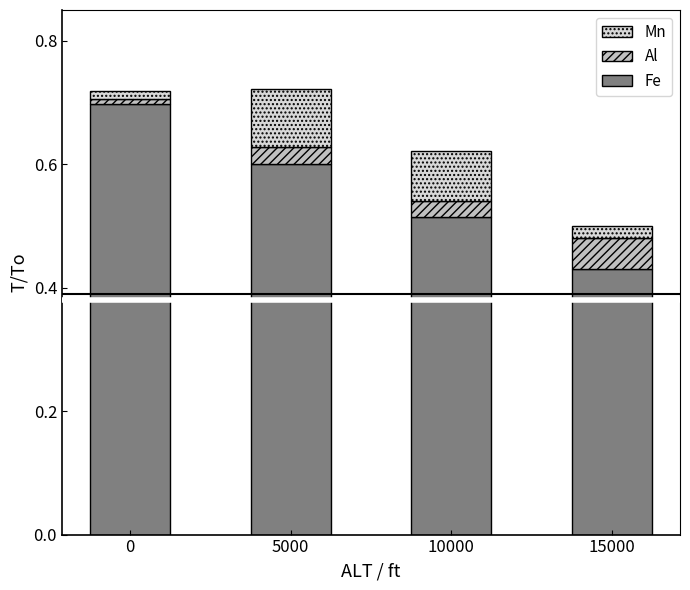

What is the sum of all Fe values?

2.2